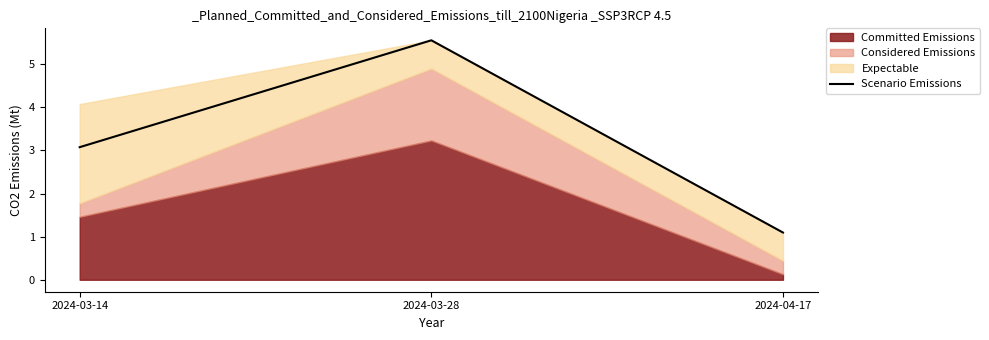

At which category does the chart reach its minimum across all series?

2024-04-17